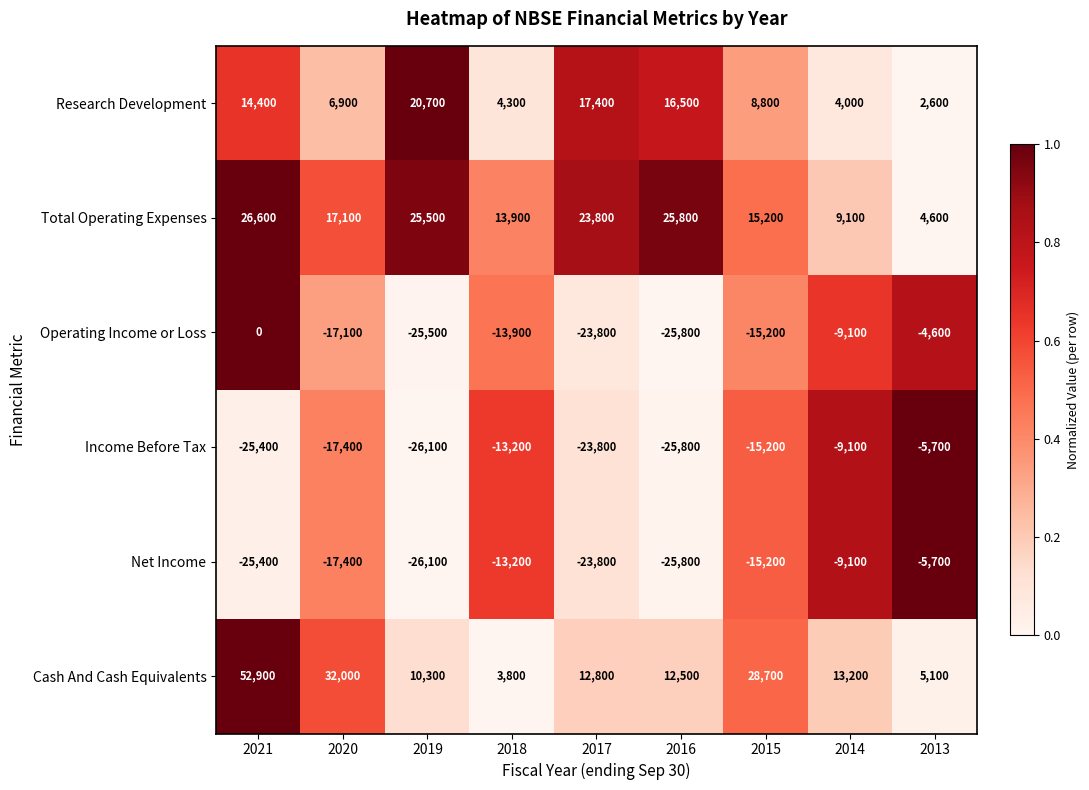

What is the maximum value for Income Before Tax?

-5700